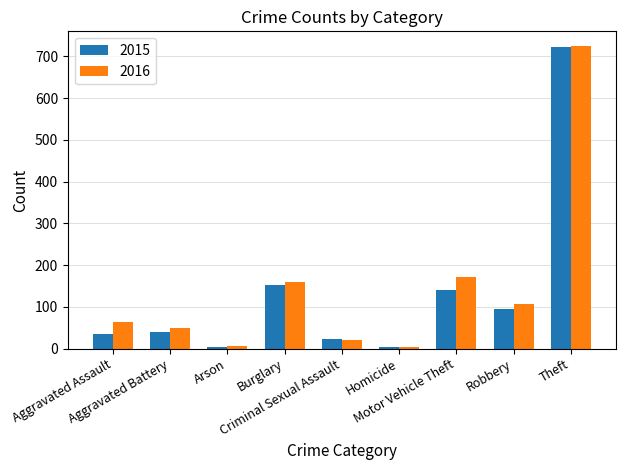

What is the average value of the 2016 series?

145